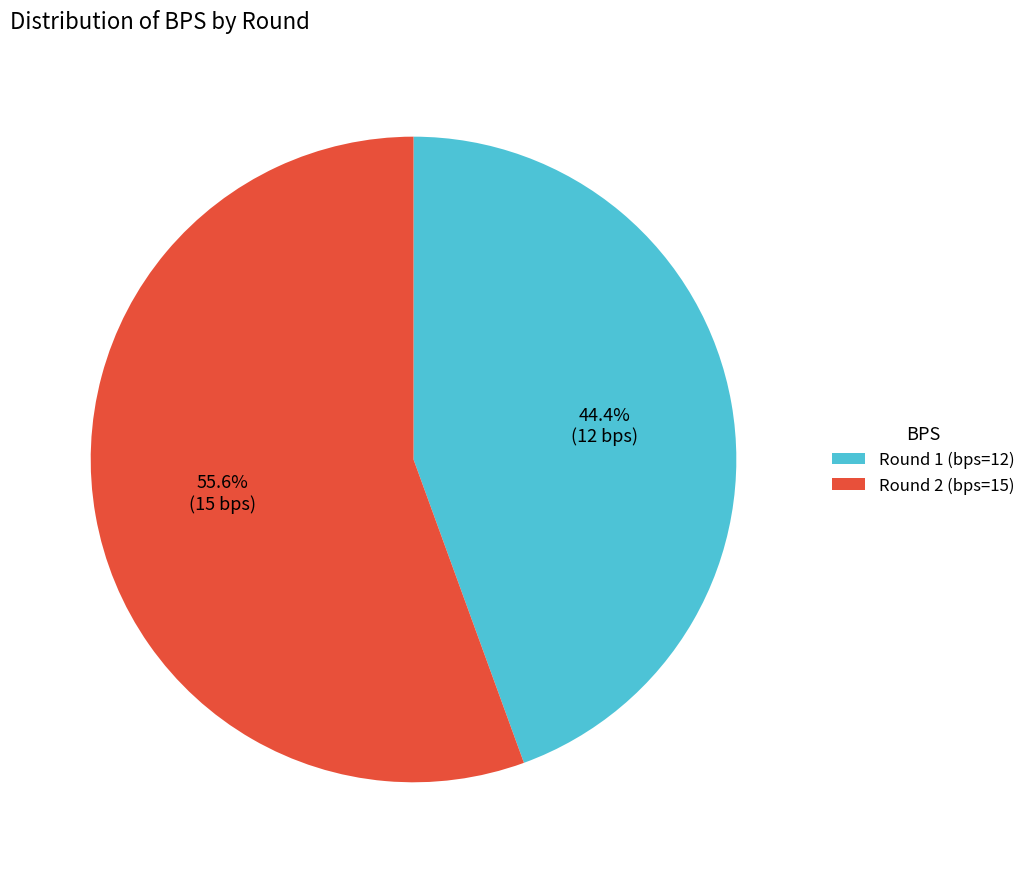

Is there any slice that represents more than half of the pie?

Yes